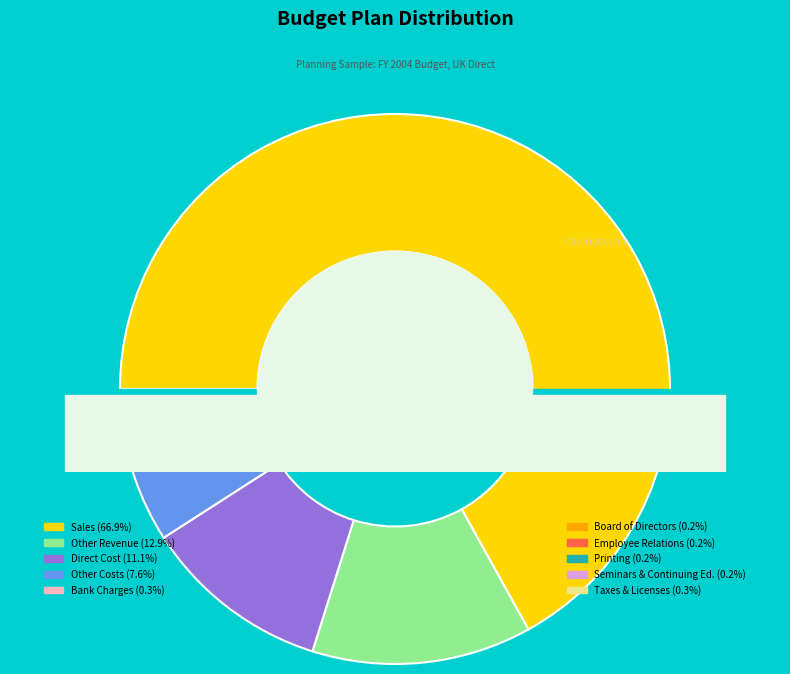

What is the largest slice in the pie chart?

Sales